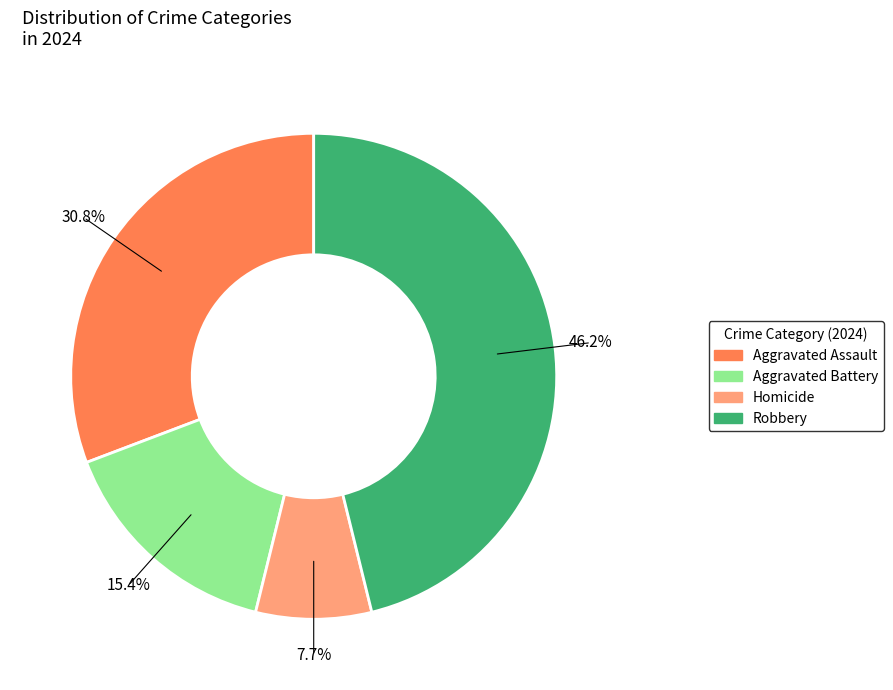

To the nearest percent, what is the difference between the largest and smallest slice percentages?

38%